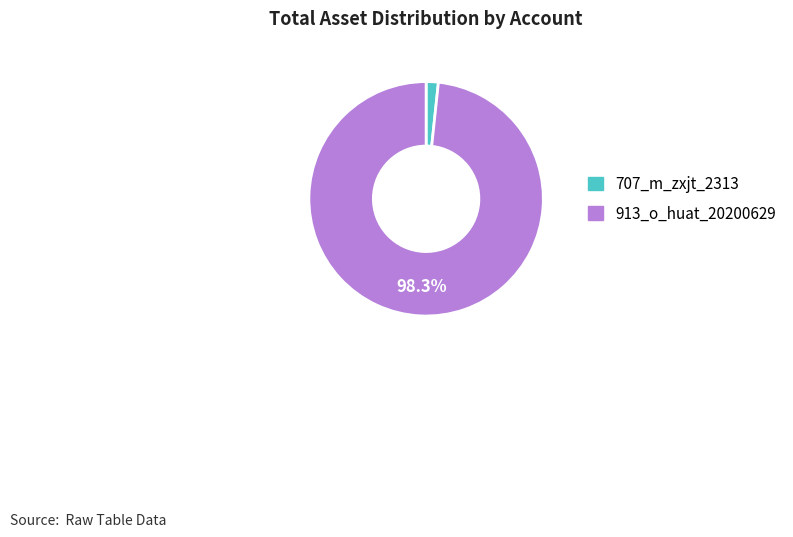

Between 707_m_zxjt_2313 and 913_o_huat_20200629, which is larger?

913_o_huat_20200629